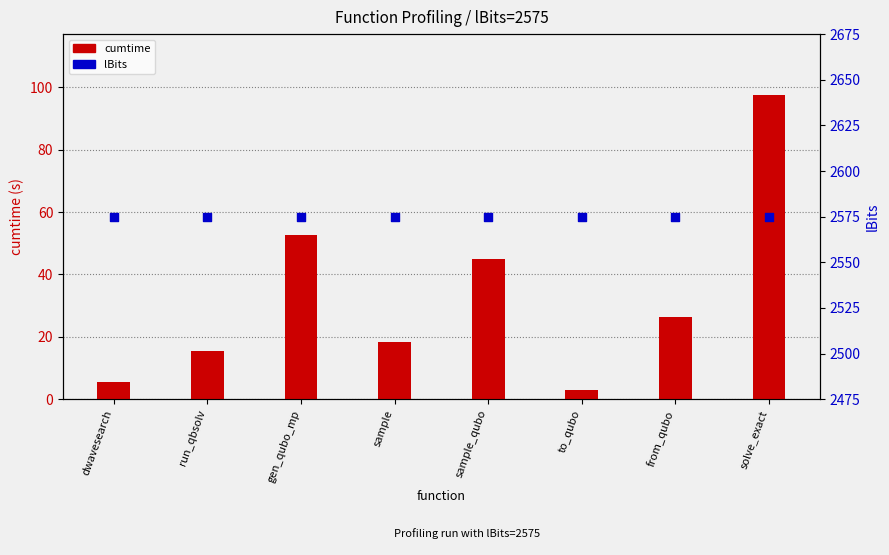

Which series reaches the maximum Y coordinate?

lBits